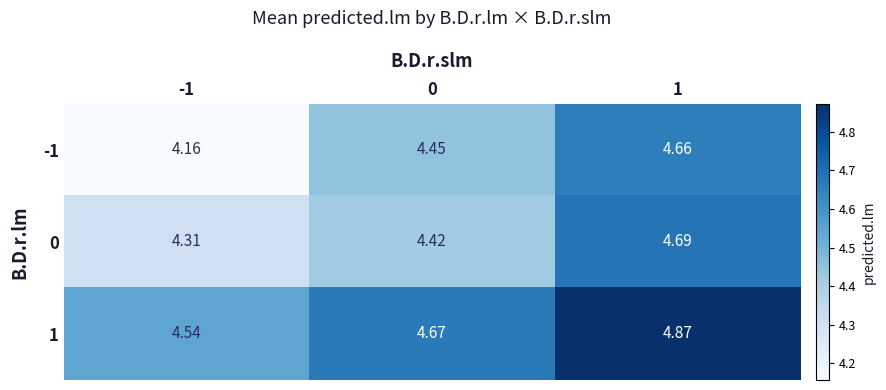

Is the value of -1 at 0 greater than the value of 1 at -1?

No